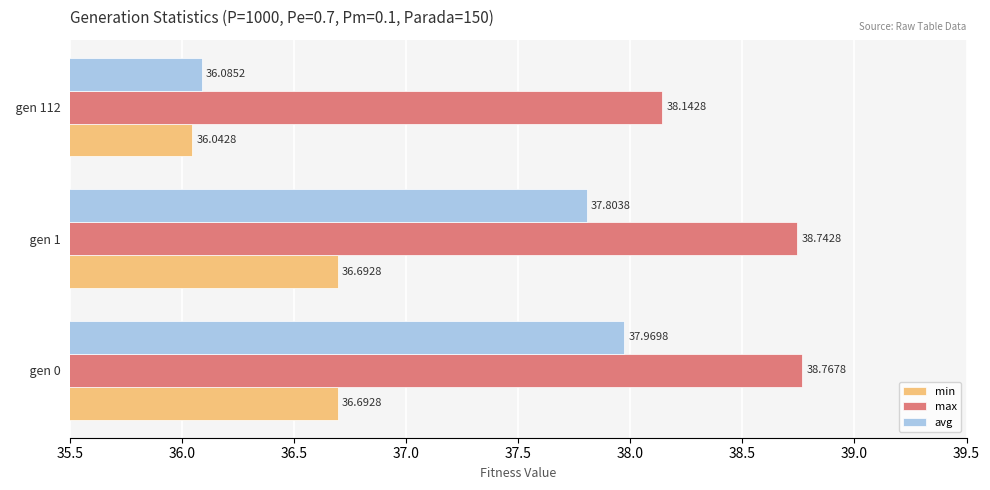

What is the average value of the min series?

36.5